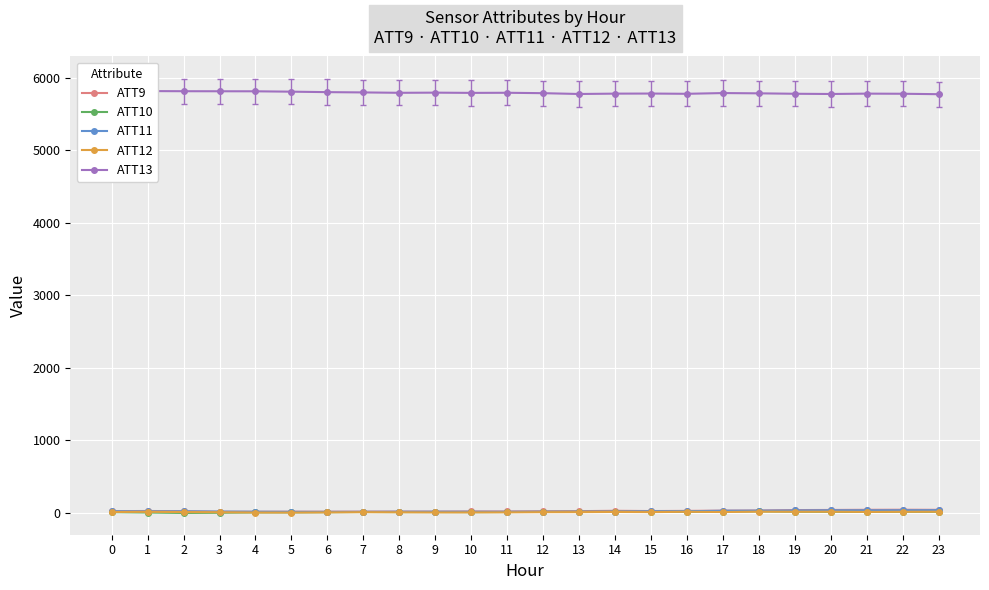

How many values in the ATT12 series are below 13?

12